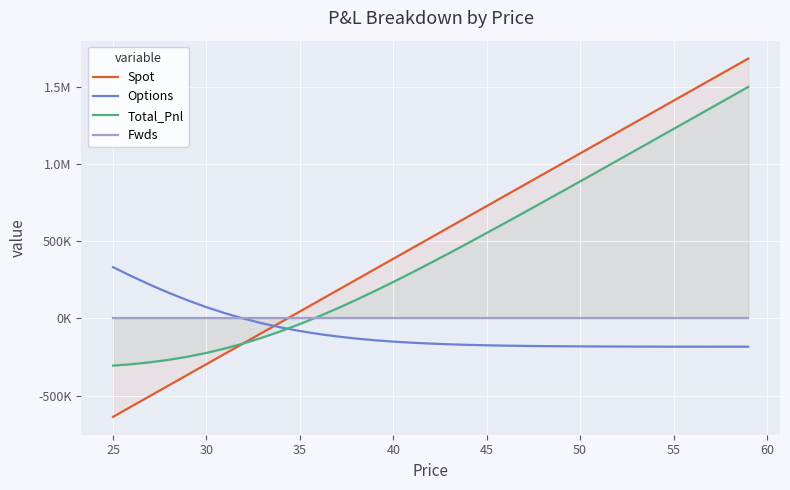

After their last crossing, which series has the higher values: Spot or Fwds?

Spot